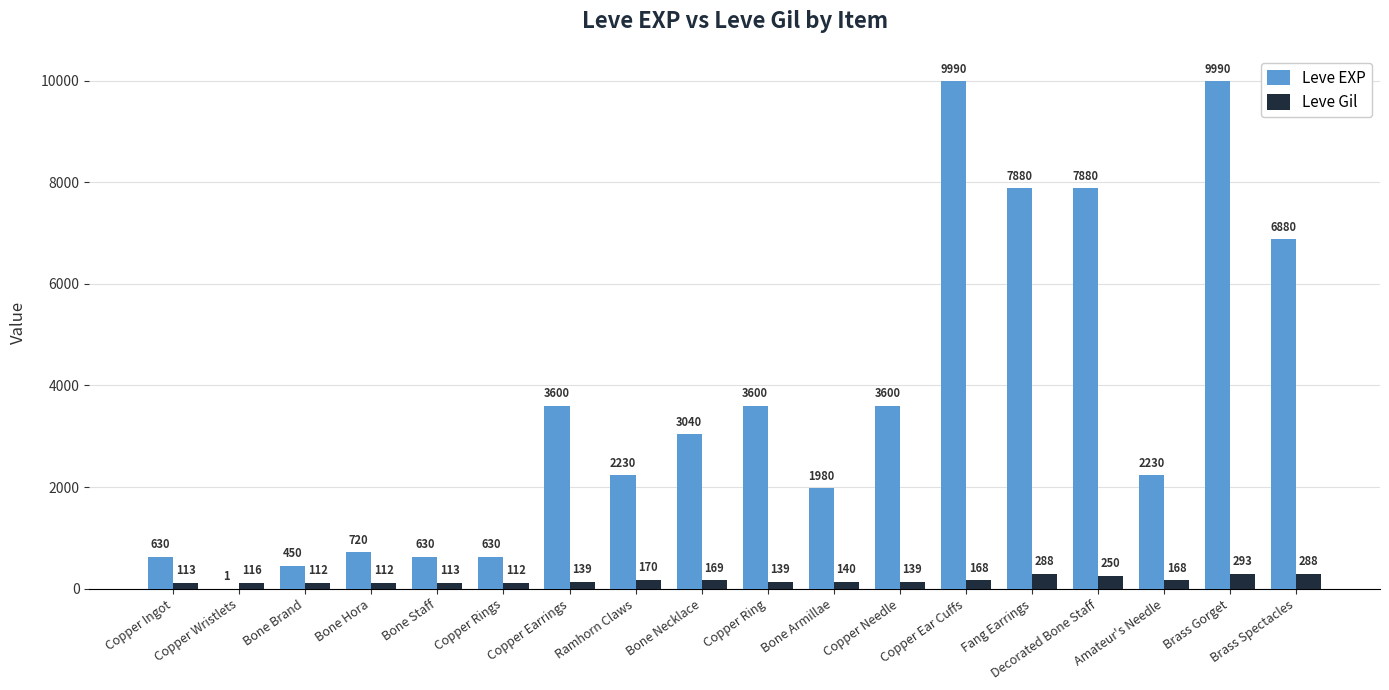

Reading right to left, extract all data points from this chart.

Leve EXP: Brass Spectacles=6880	Brass Gorget=9990	Amateur's Needle=2230	Decorated Bone Staff=7880	Fang Earrings=7880	Copper Ear Cuffs=9990	Copper Needle=3600	Bone Armillae=1980	Copper Ring=3600	Bone Necklace=3040	Ramhorn Claws=2230	Copper Earrings=3600	Copper Rings=630	Bone Staff=630	Bone Hora=720	Bone Brand=450	Copper Wristlets=1	Copper Ingot=630
Leve Gil: Brass Spectacles=288	Brass Gorget=293	Amateur's Needle=168	Decorated Bone Staff=250	Fang Earrings=288	Copper Ear Cuffs=168	Copper Needle=139	Bone Armillae=140	Copper Ring=139	Bone Necklace=169	Ramhorn Claws=170	Copper Earrings=139	Copper Rings=112	Bone Staff=113	Bone Hora=112	Bone Brand=112	Copper Wristlets=116	Copper Ingot=113